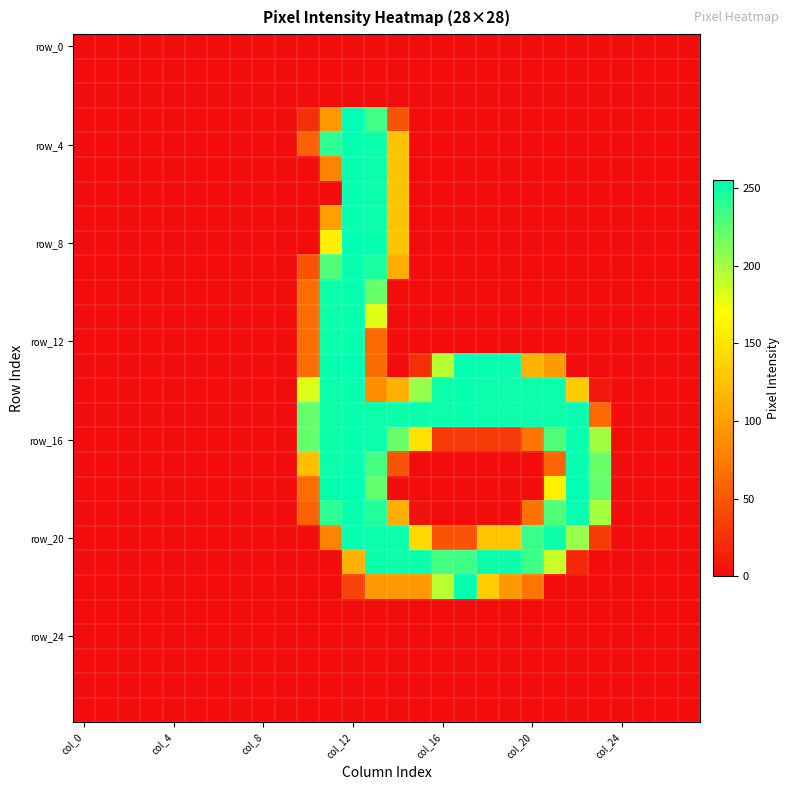

What is the maximum value shown in the chart?

255